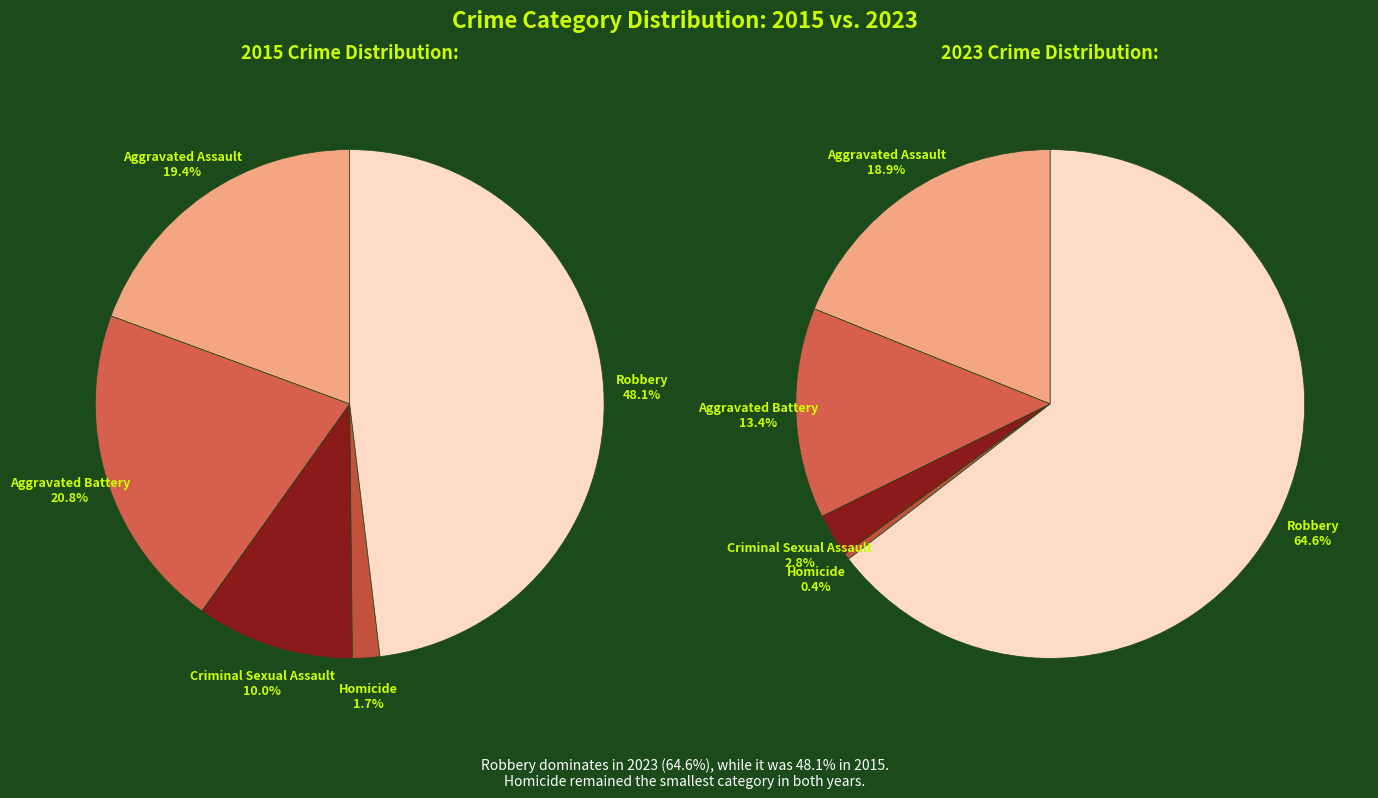

Is there any slice that represents more than half of the pie?

No